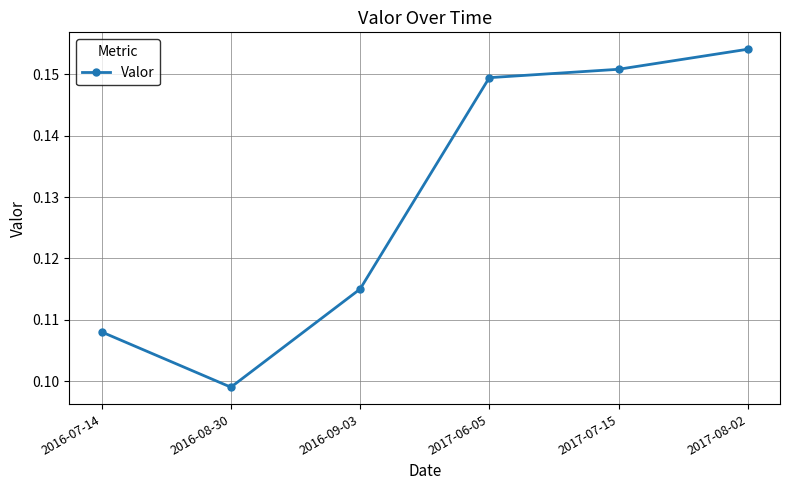

At which category does the chart reach its minimum across all series?

2016-08-30